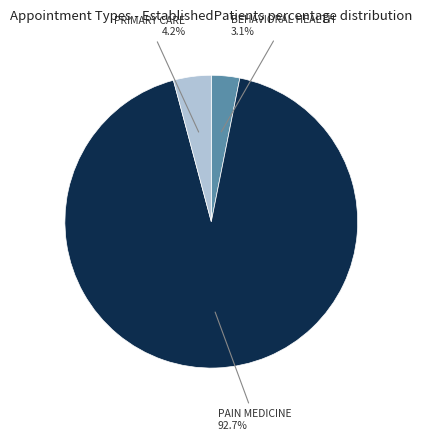

Rank the categories by value from highest to lowest.

PAIN MEDICINE, PRIMARY CARE, BEHAVIORAL HEALTH